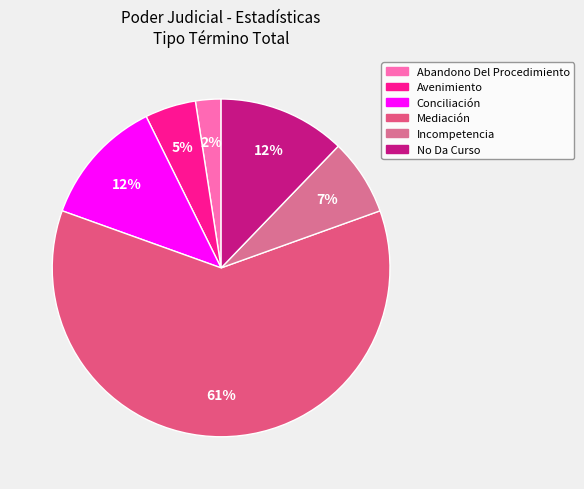

Which category has the biggest portion of the pie?

Mediación